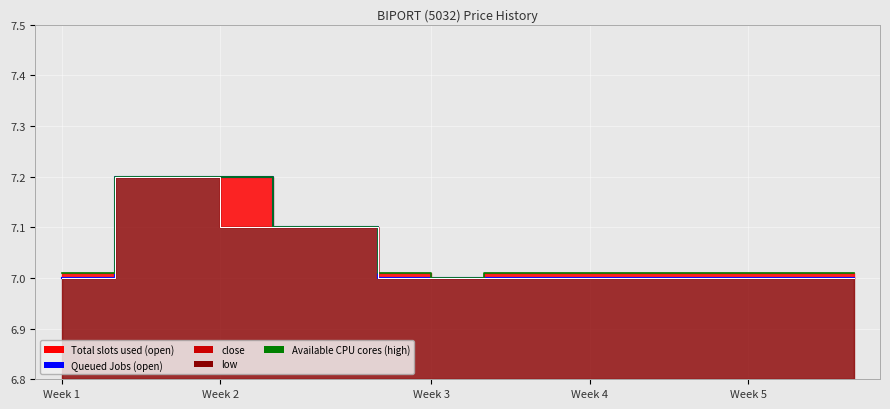

Which series has the widest spread of values?

open